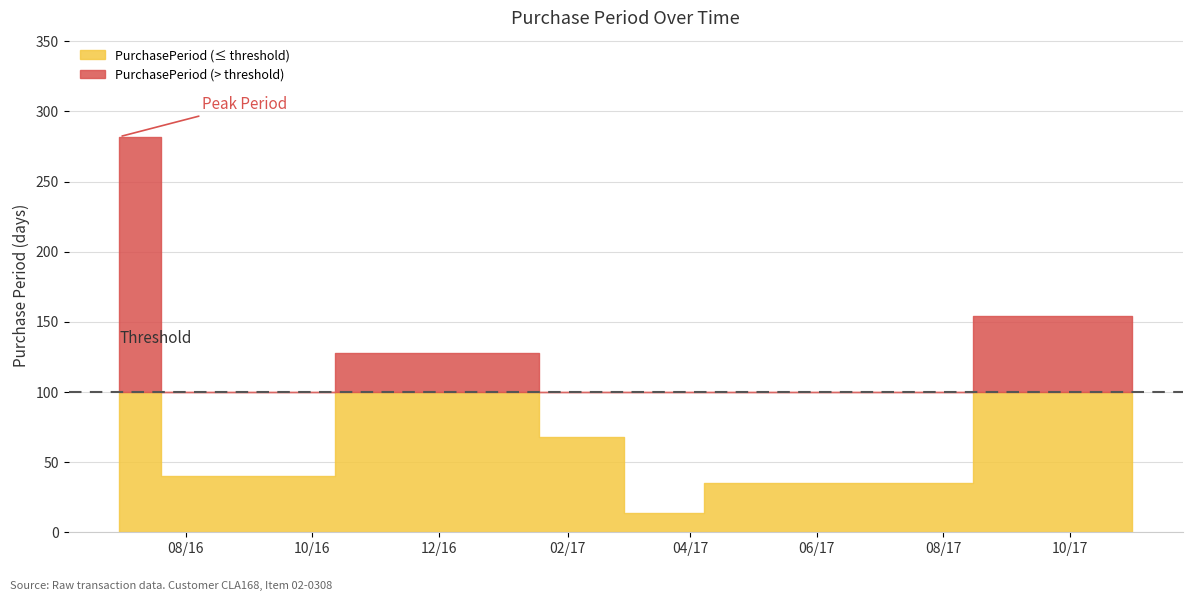

Which category has the lowest value across all series?

2017-03-07